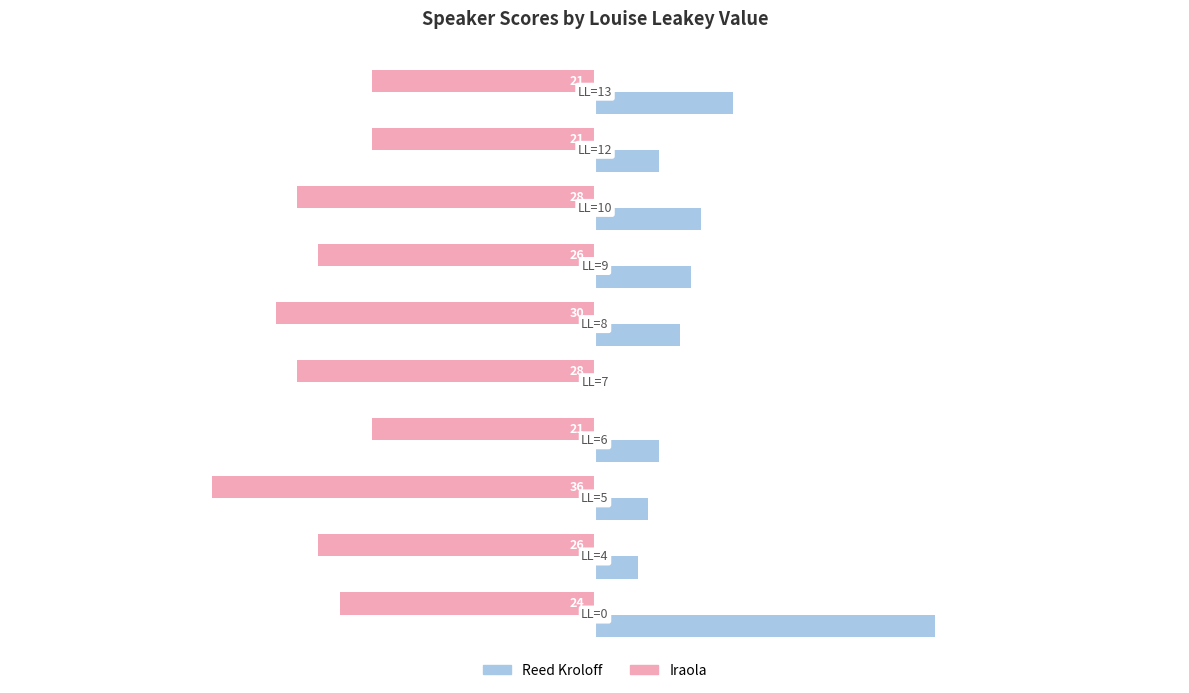

What is the maximum value for Iraola?

-21